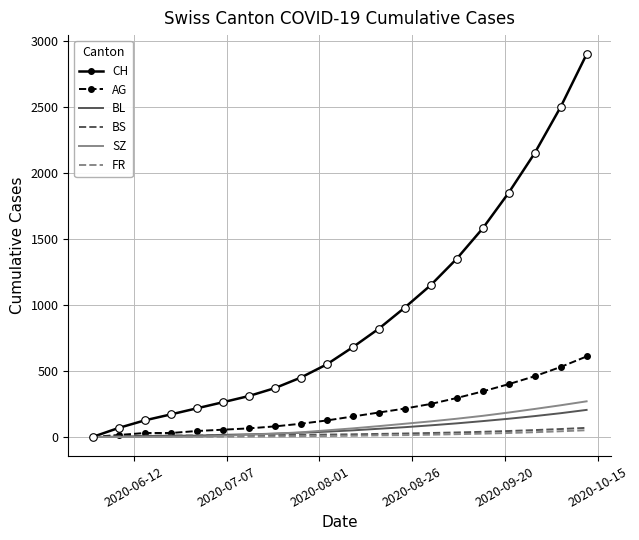

What are all the series names shown in the legend?

CH, AG, BL, BS, SZ, FR